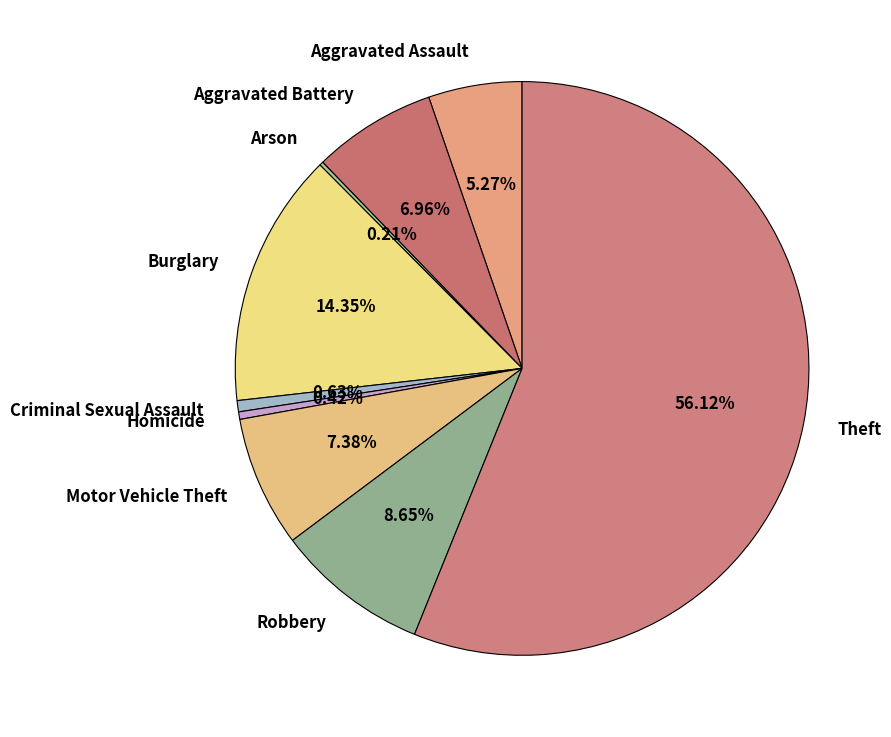

Which slice is the largest?

Theft